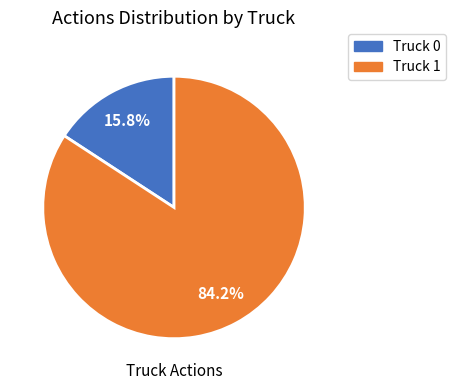

Which slice is the largest?

Truck 1